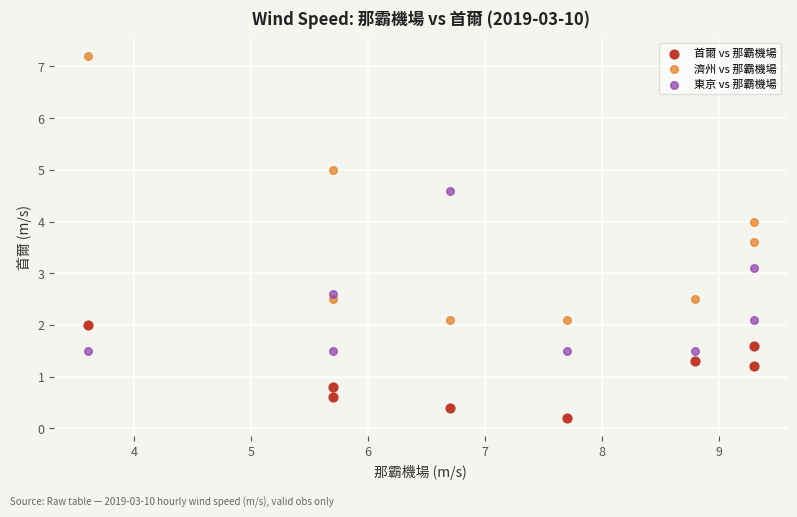

What are all the series names shown in the legend?

首爾 vs 那霸機場, 濟州 vs 那霸機場, 東京 vs 那霸機場